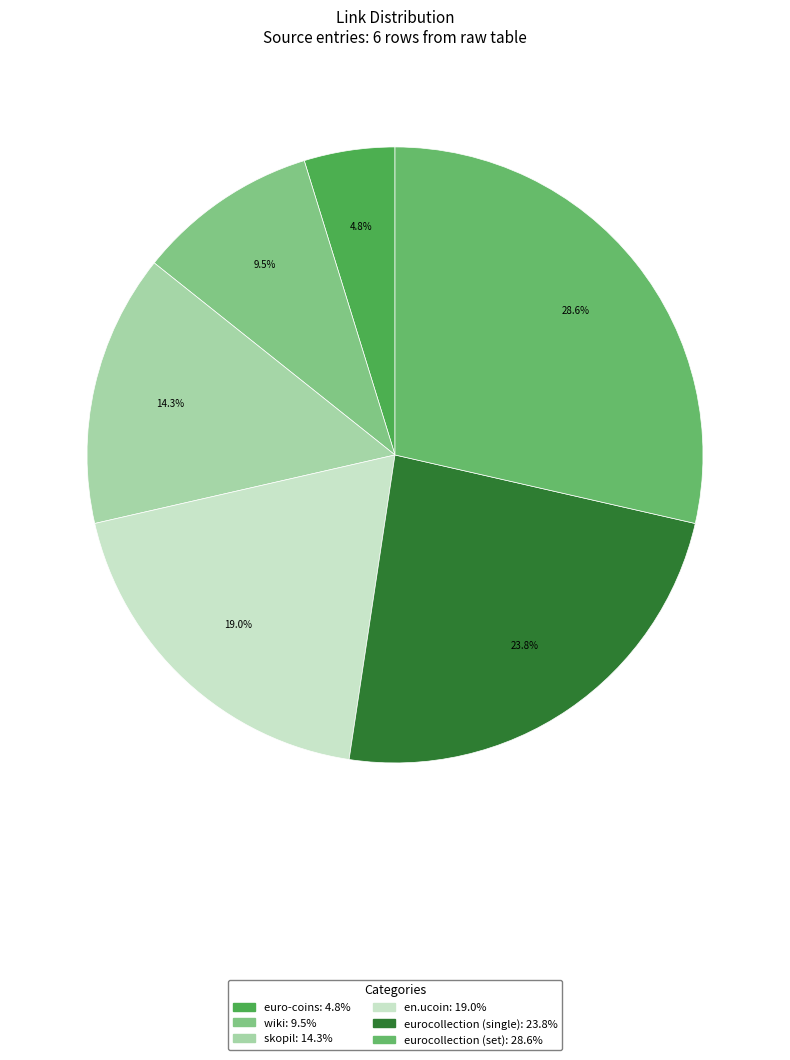

Which slice is the largest?

eurocollection (set)